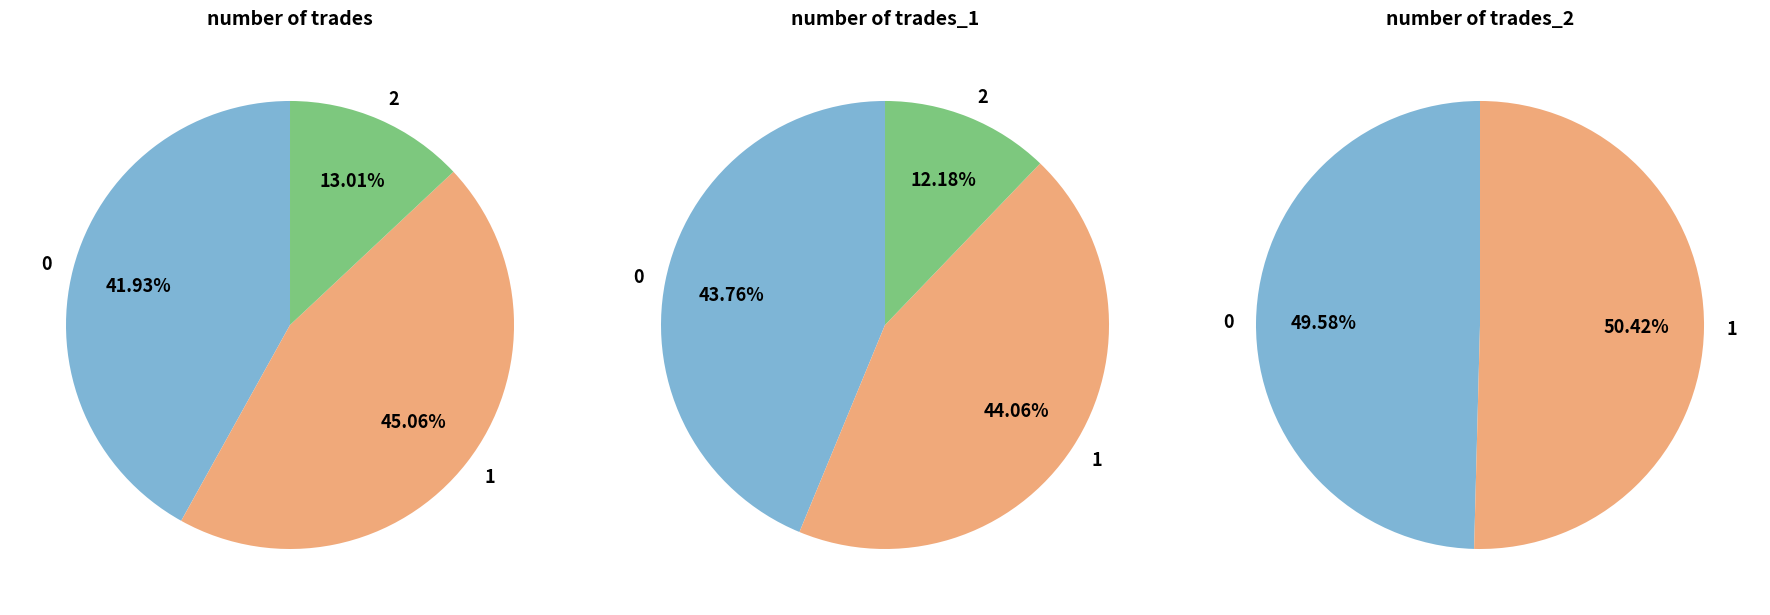

What is the largest slice in the pie chart?

1